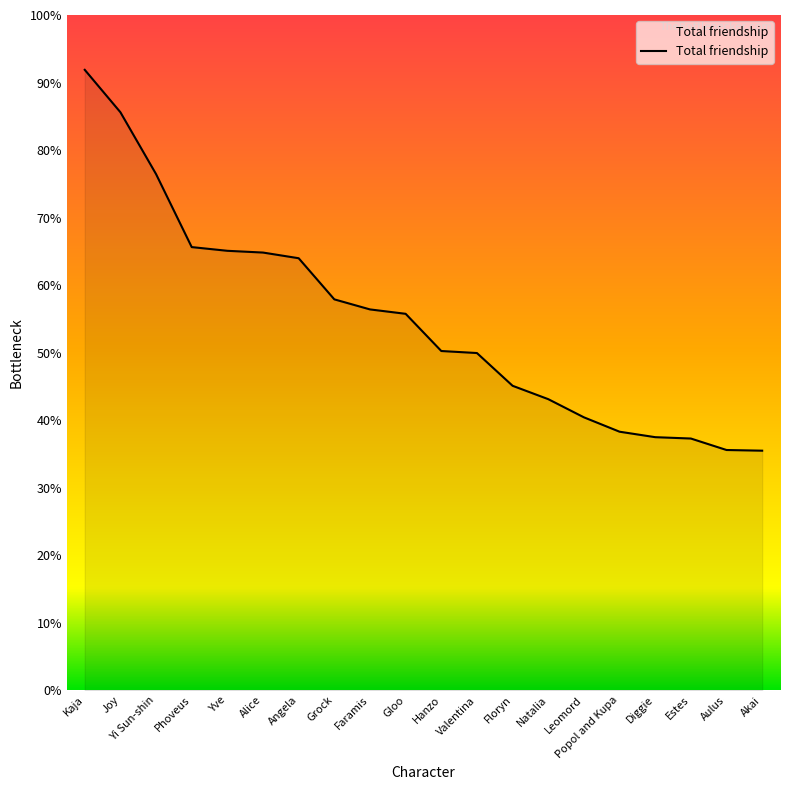

The value at Hanzo is 50.2. True or false?

True